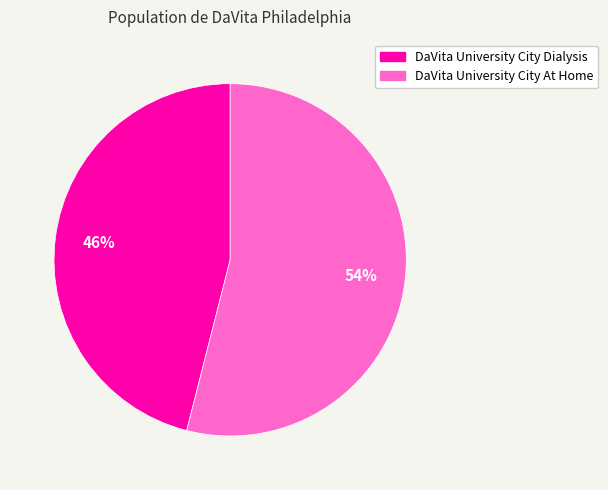

Which slice is the smallest?

DaVita University City Dialysis